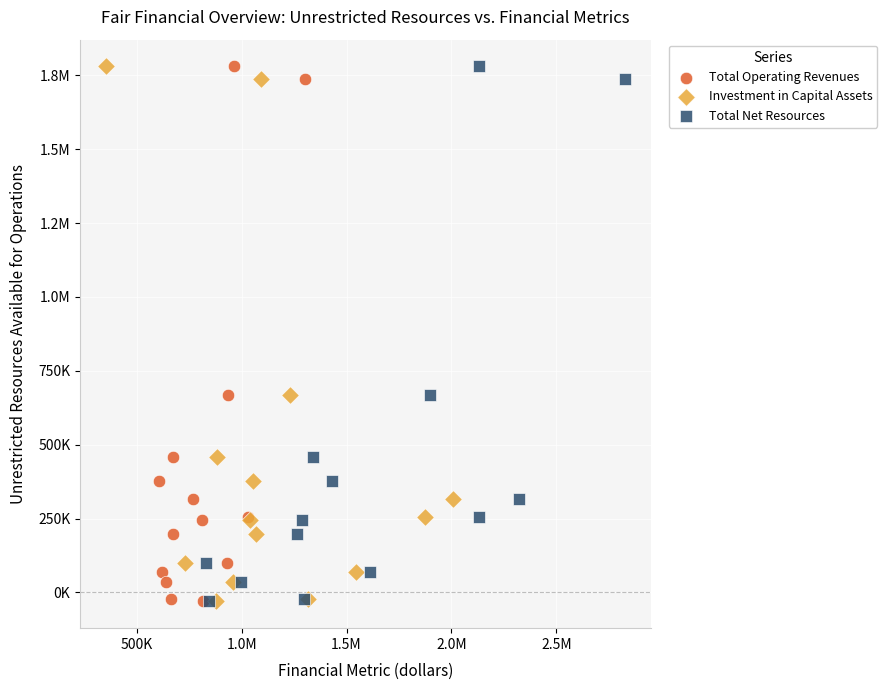

What are all the series names shown in the legend?

Total Operating Revenues, Investment in Capital Assets, Total Net Resources